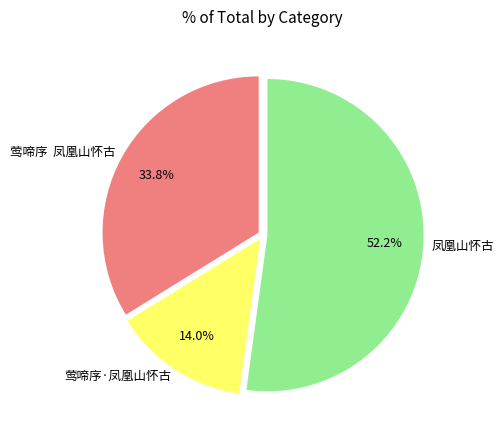

To the nearest percent, what is the average slice percentage?

33%